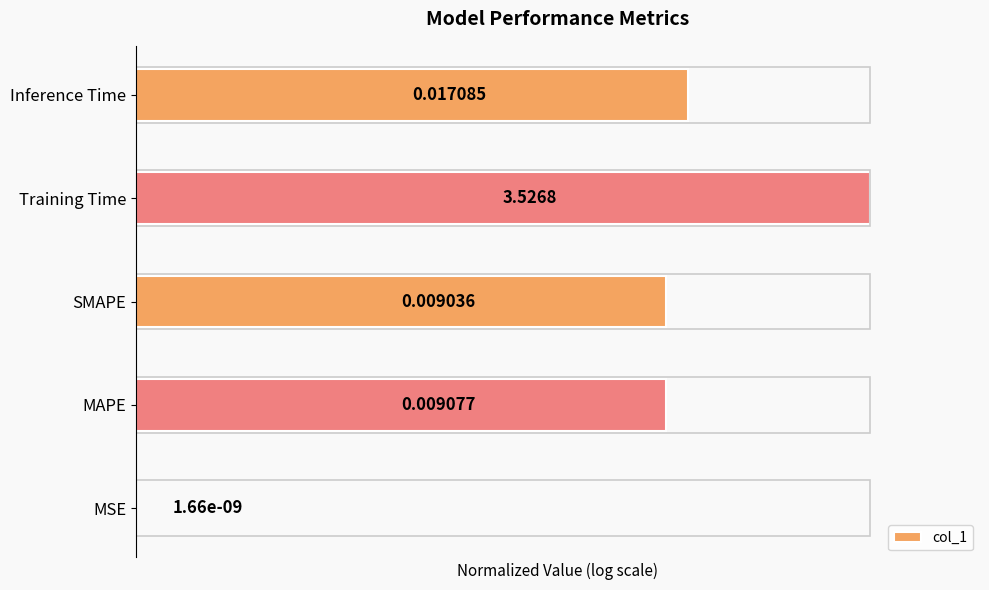

Where is the data nearest to the value 0?

MSE